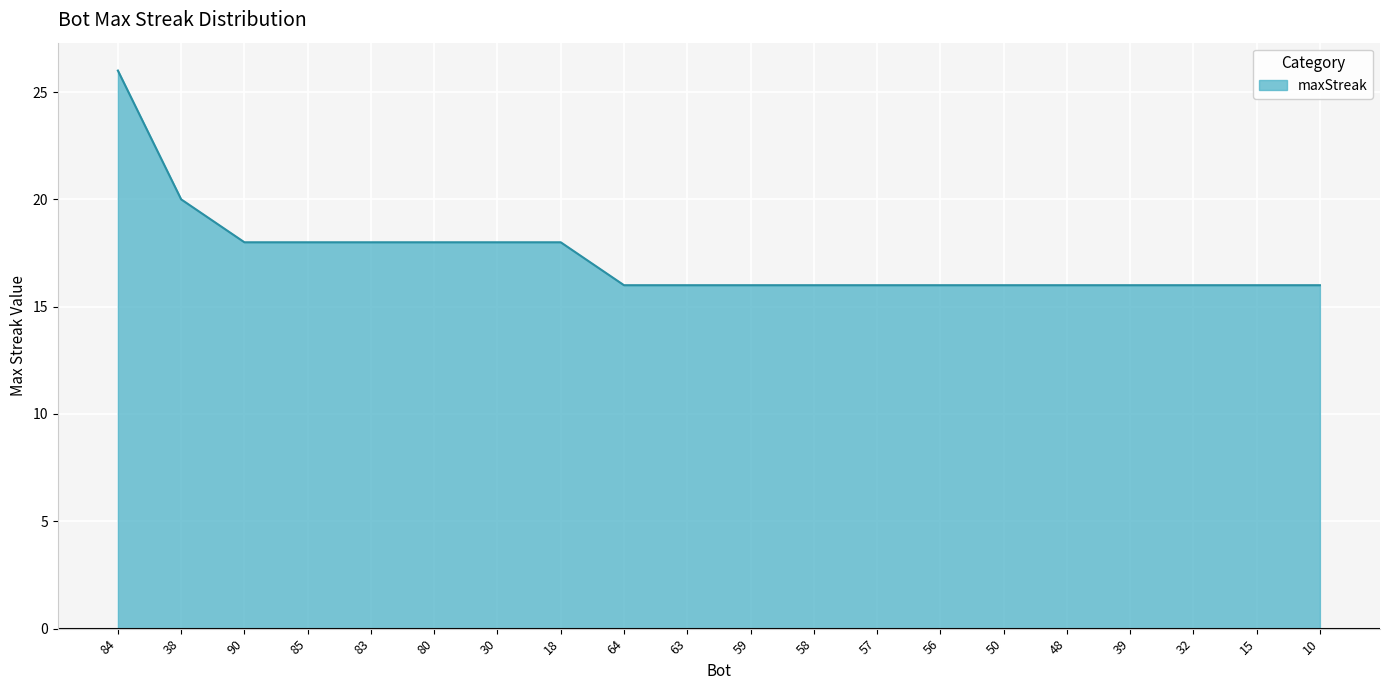

At which category does the chart reach its peak across all series?

84